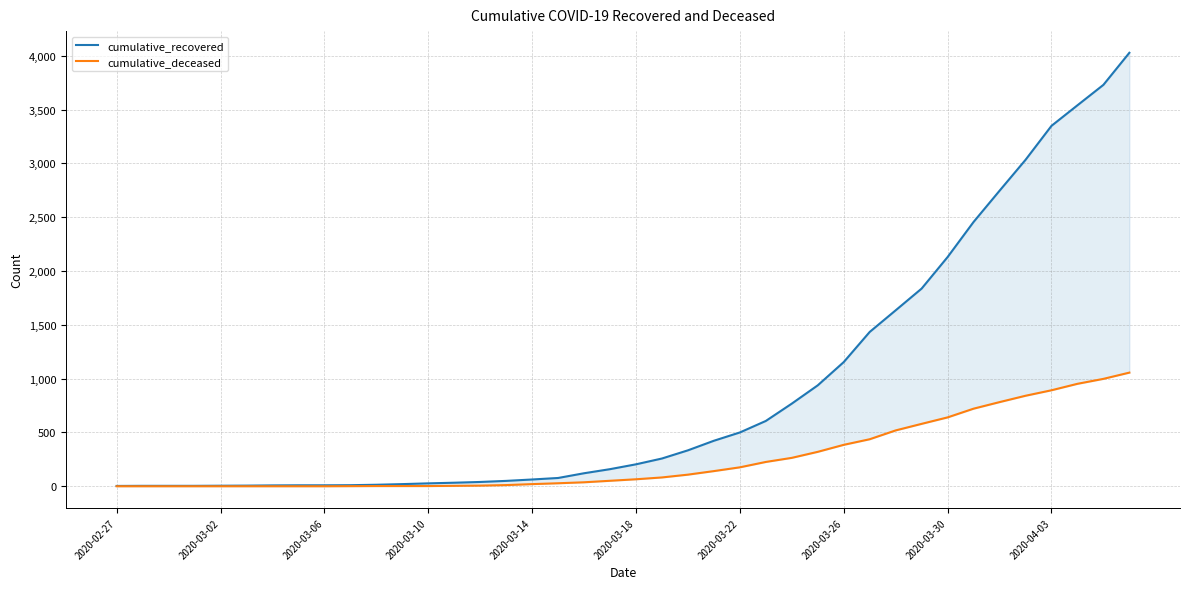

What are all the series names shown in the legend?

cumulative_recovered, cumulative_deceased